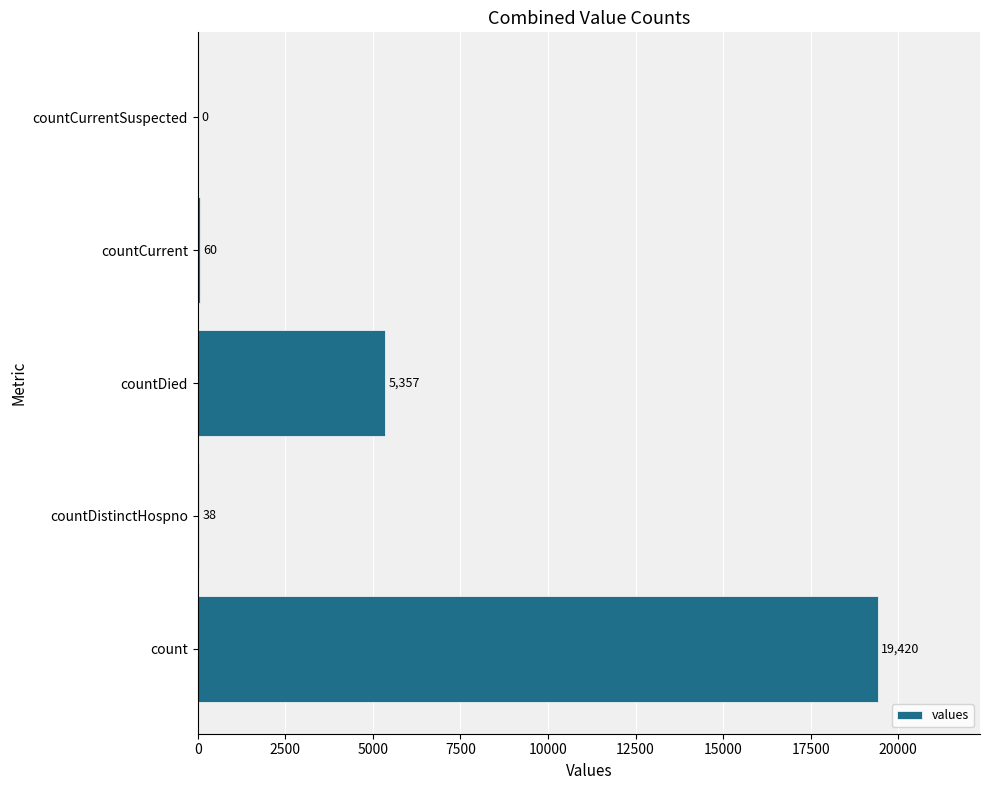

What is the greatest value displayed?

19420